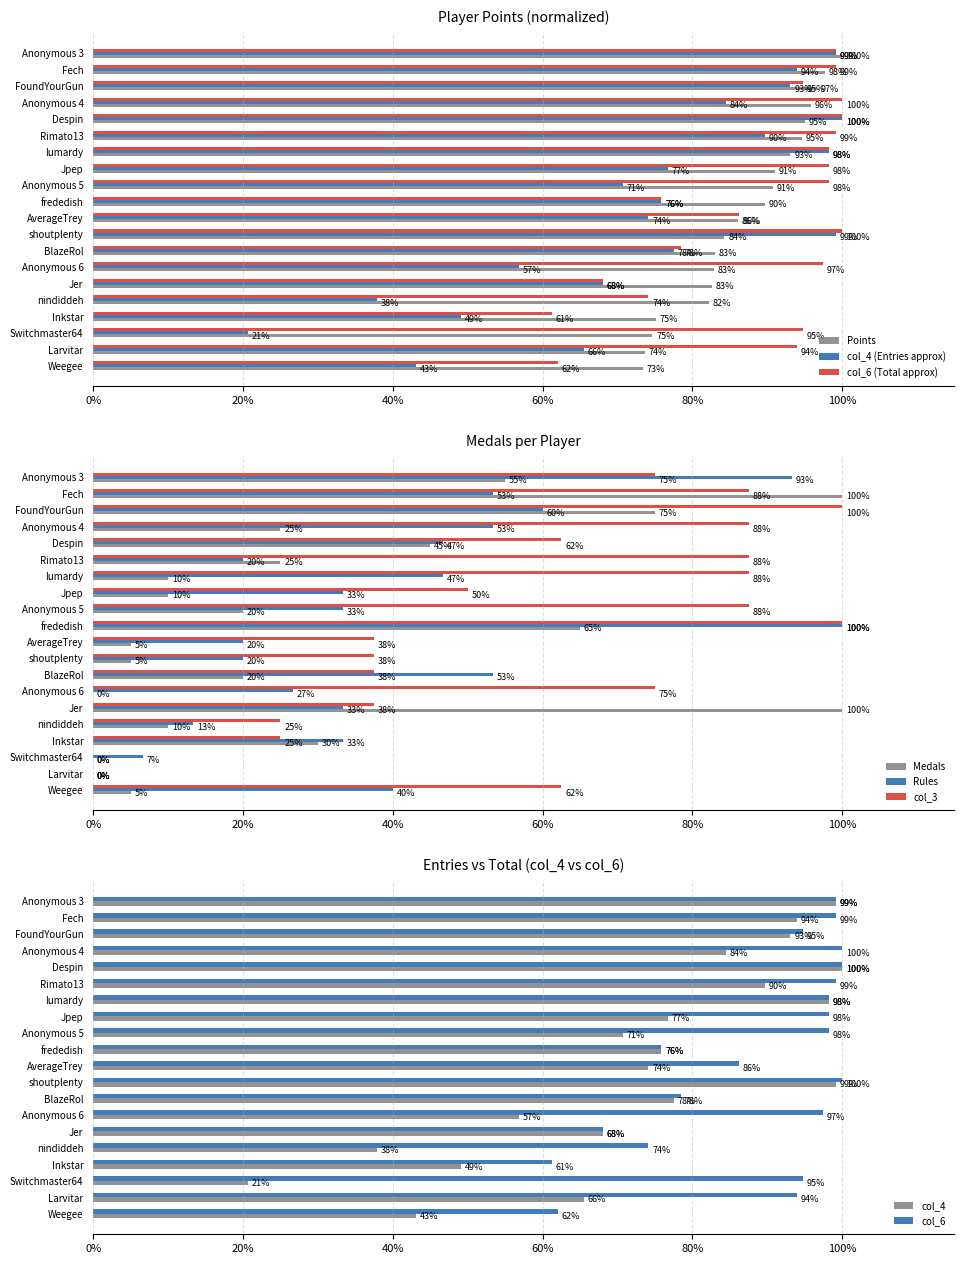

What is the difference between the maximum and minimum values in the Medals series?

100.0